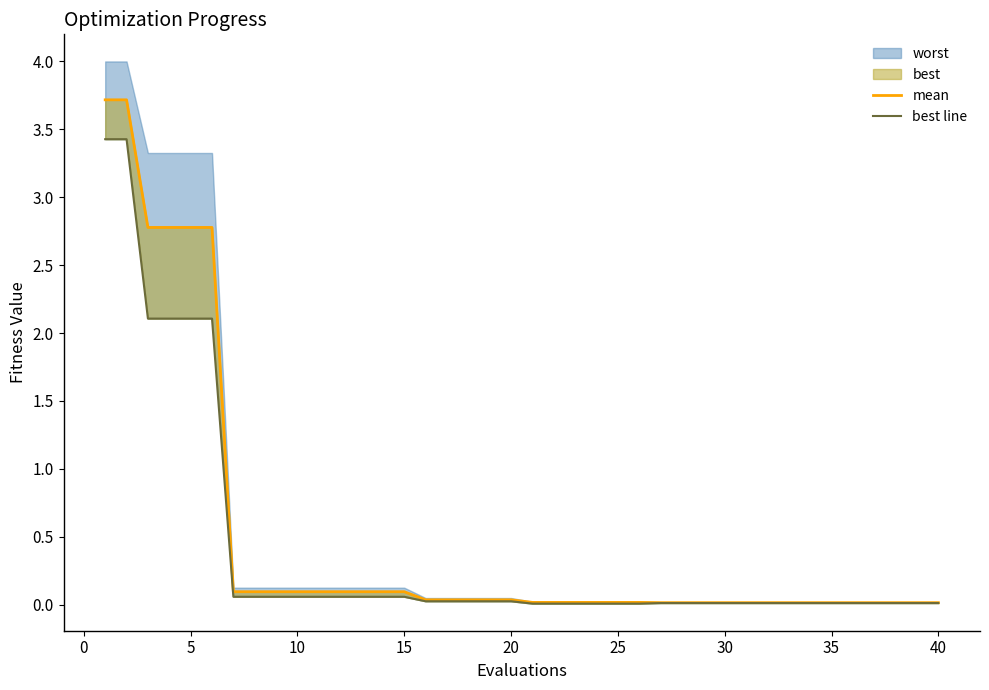

True or false: best line and mean cross at least once.

False